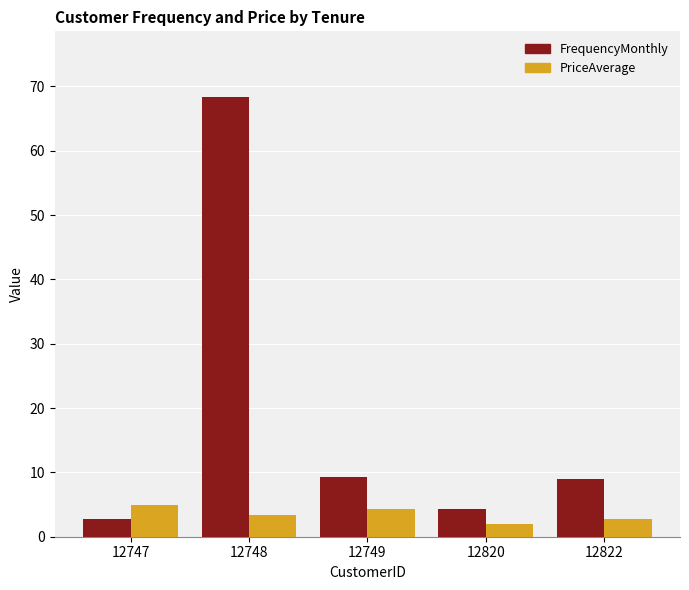

At how many categories does at least one series exceed 45?

1